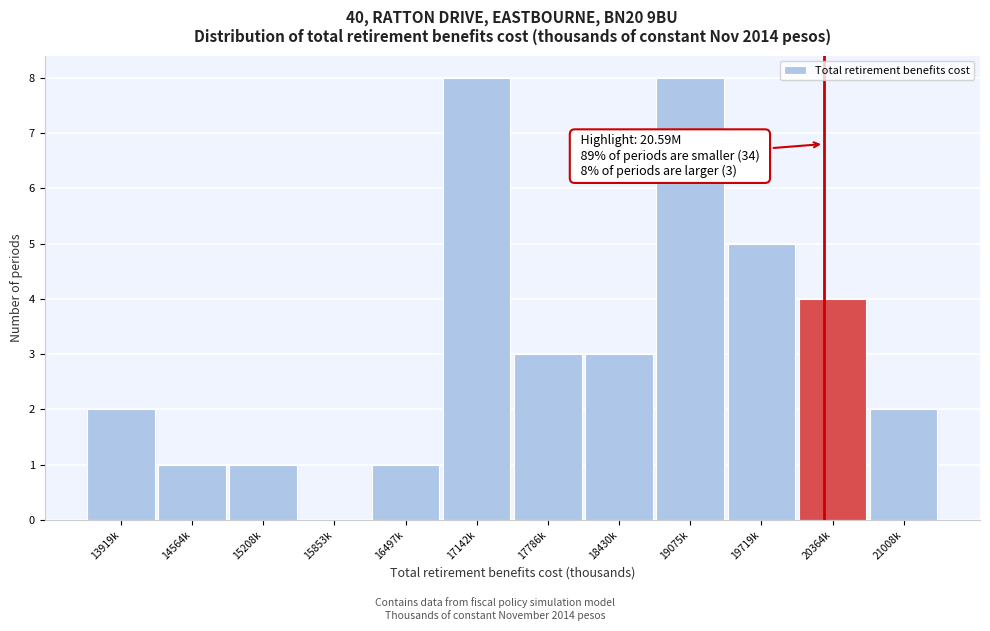

Reading right to left, what are all the values shown in this chart?

21008k=2	20364k=4	19719k=5	19075k=8	18430k=3	17786k=3	17142k=8	16497k=1	15853k=0	15208k=1	14564k=1	13919k=2